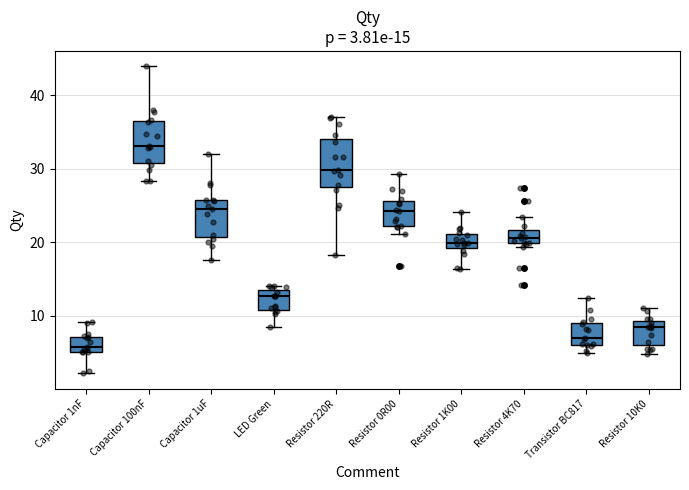

Which box's median line is the lowest?

Capacitor 1nF